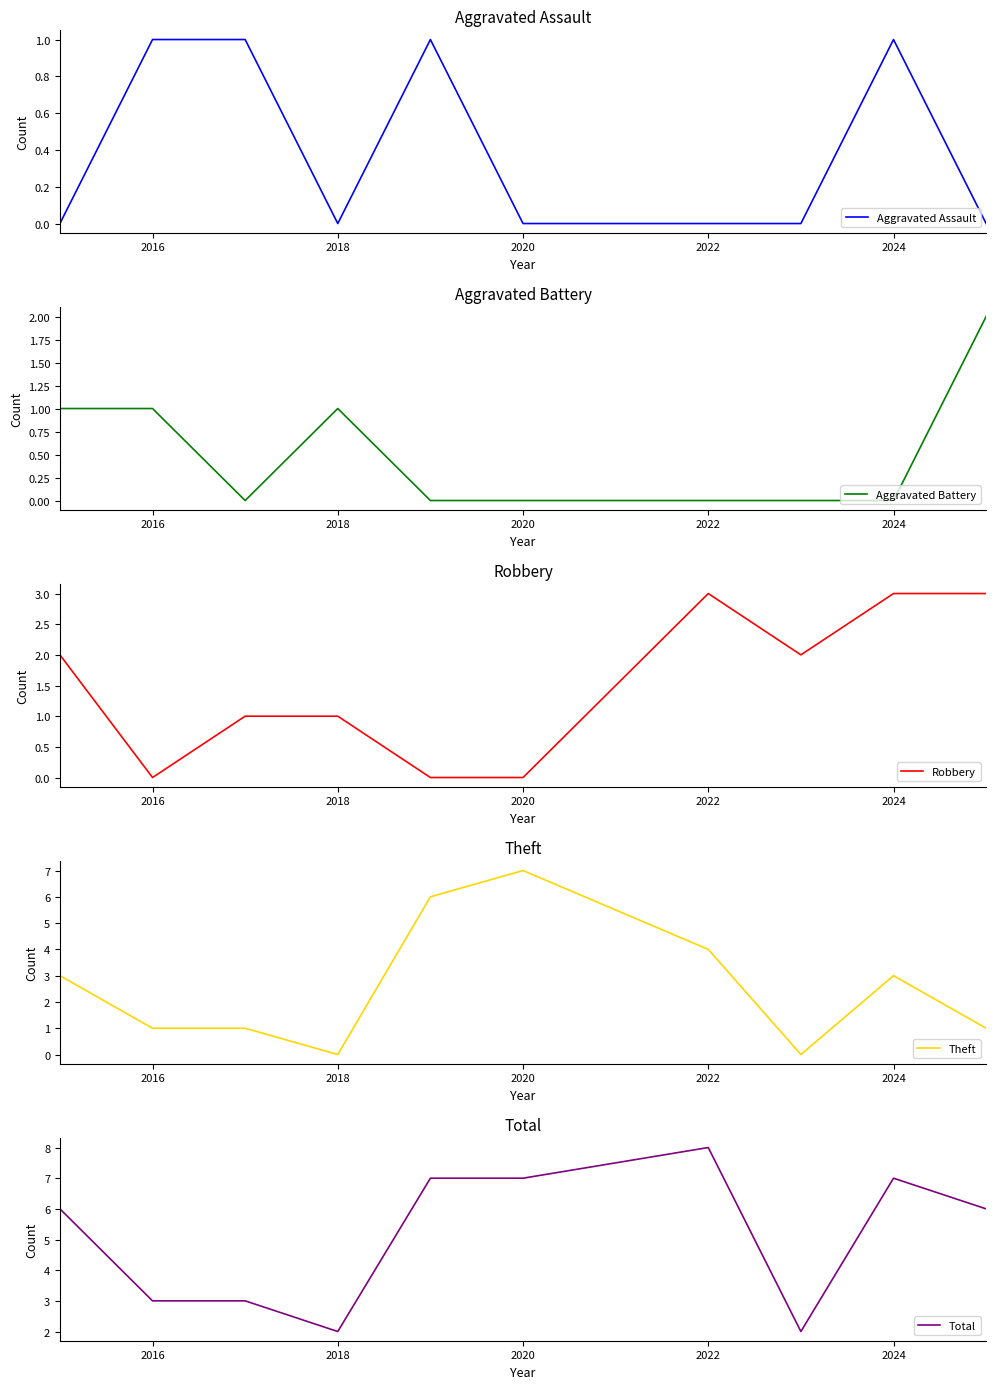

True or false: Total has a value of 3 at 2018.

False